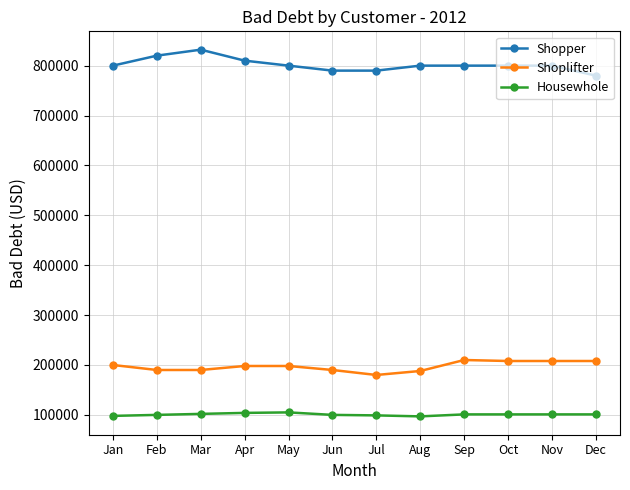

The Housewhole series shows 42876 at Sep. True or false?

False